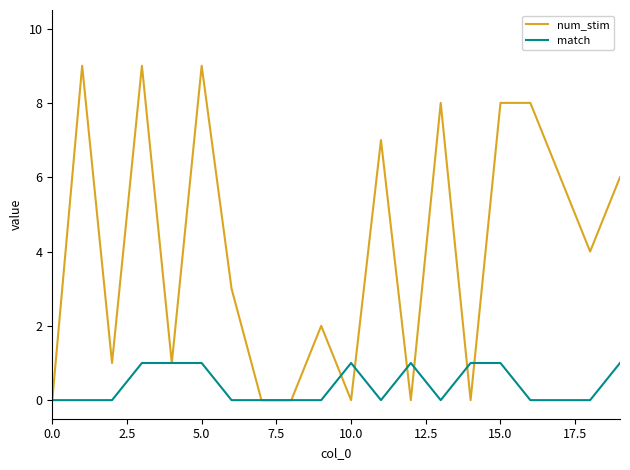

Which series has the largest total across all categories?

num_stim